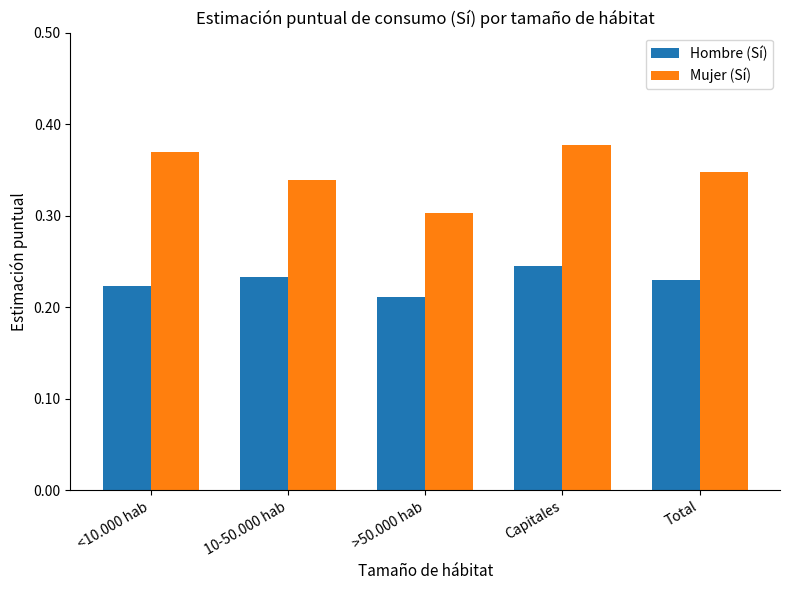

What are all the series names shown in the legend?

Hombre (Sí), Mujer (Sí)